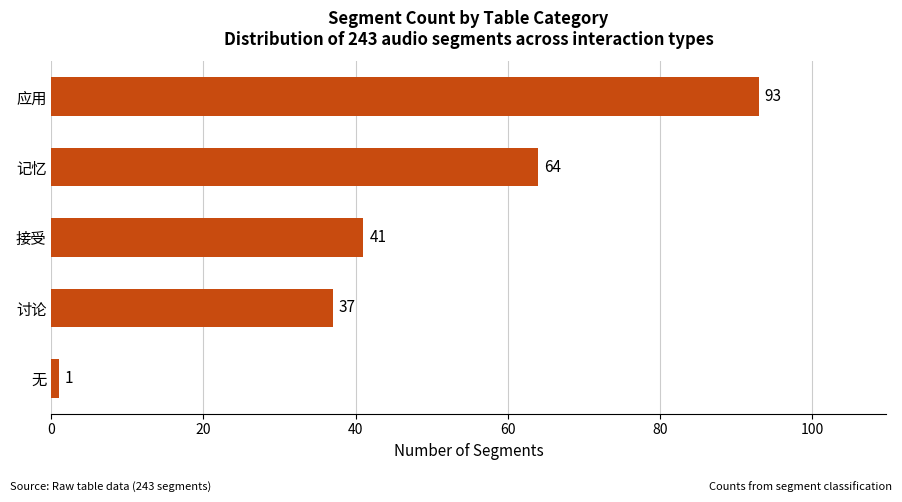

Rank the categories by value from highest to lowest.

应用, 记忆, 接受, 讨论, 无